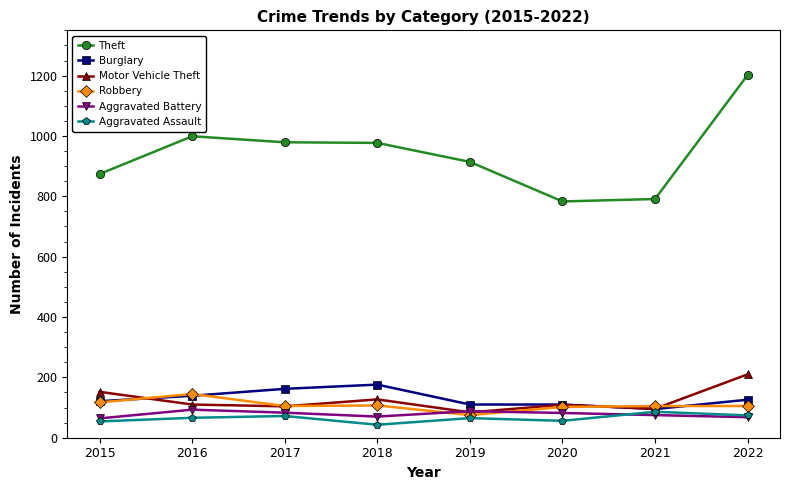

Does the chart display data point markers on the line(s)?

Yes